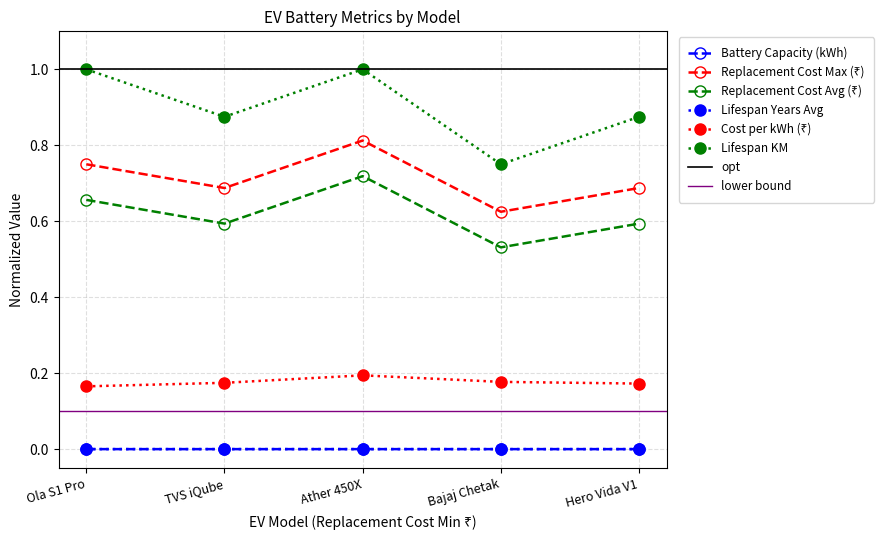

Which has a higher value, Hero Vida V1 or Ather 450X?

Ather 450X